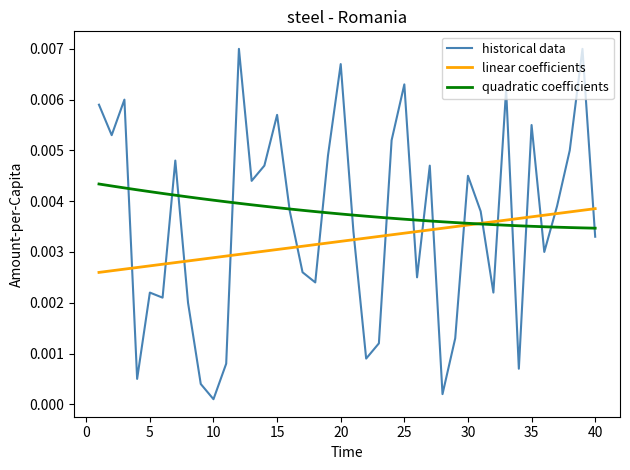

Which series has the largest range (max minus min)?

historical data